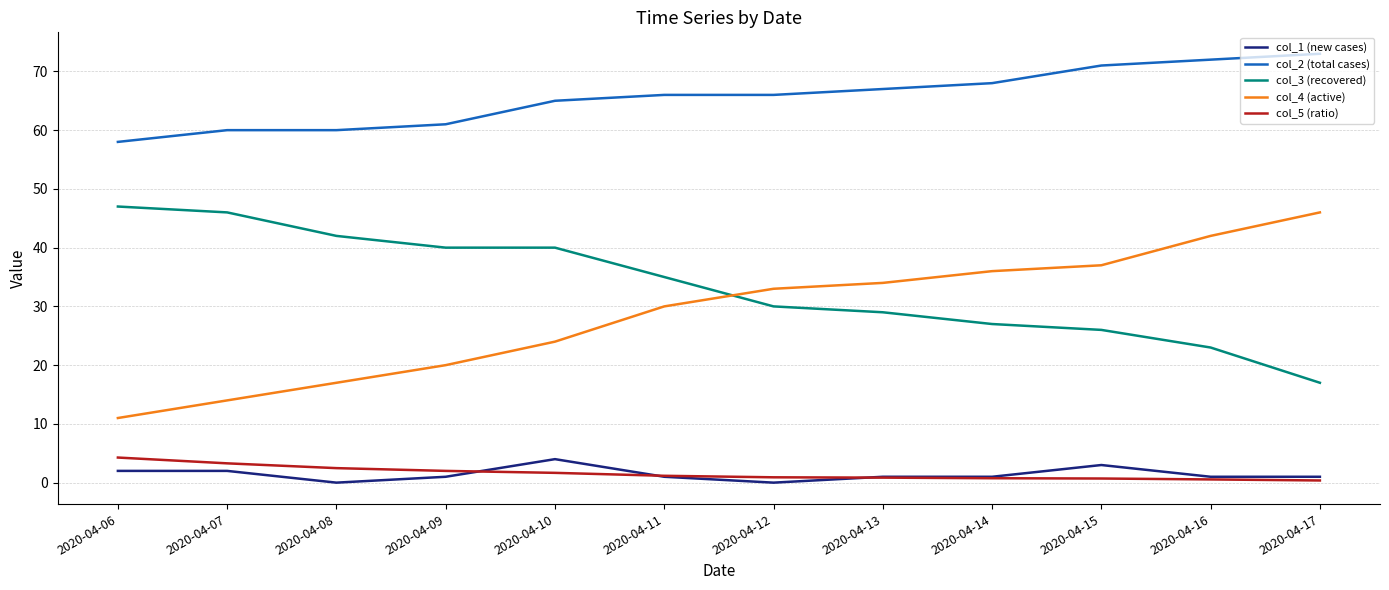

What is the difference between the maximum and minimum values in the col_3 (recovered) series?

30.0